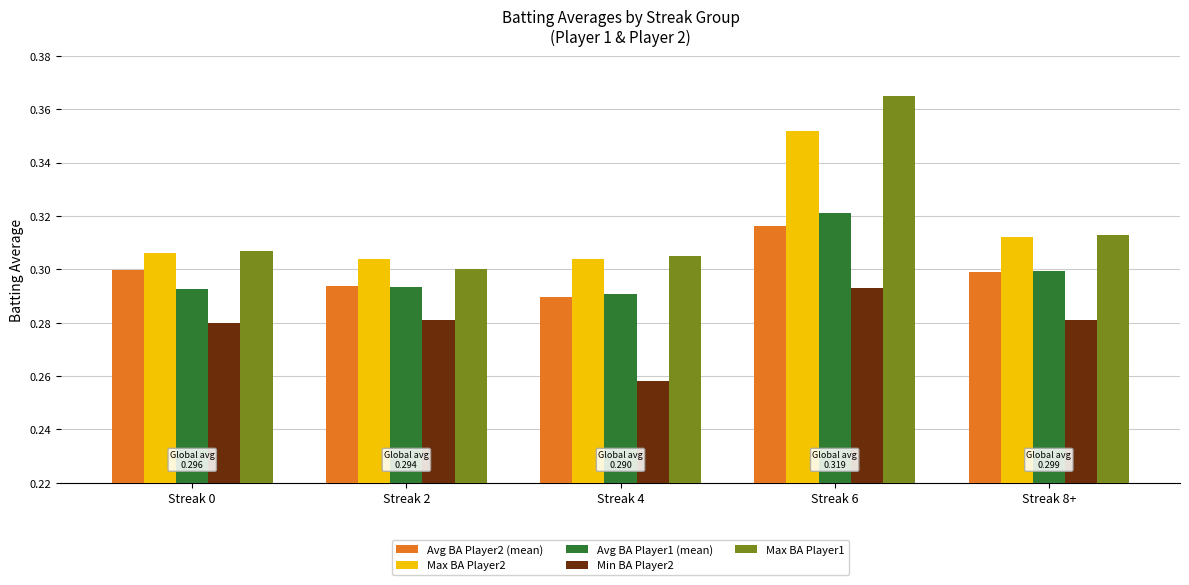

Count the Max BA Player2 values in the range 0 to 1.

5